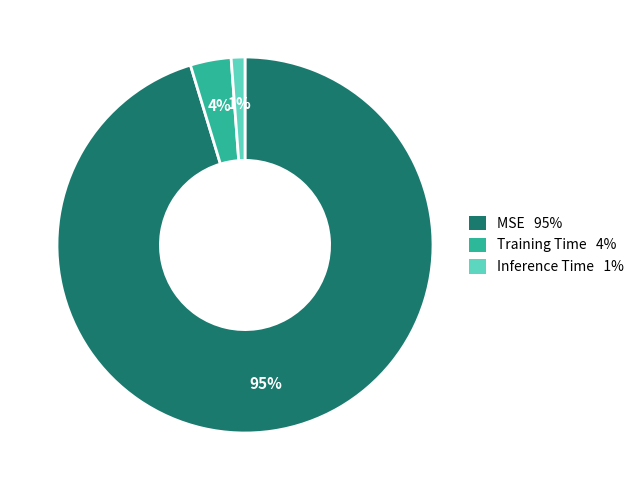

Does any single category account for the majority?

Yes